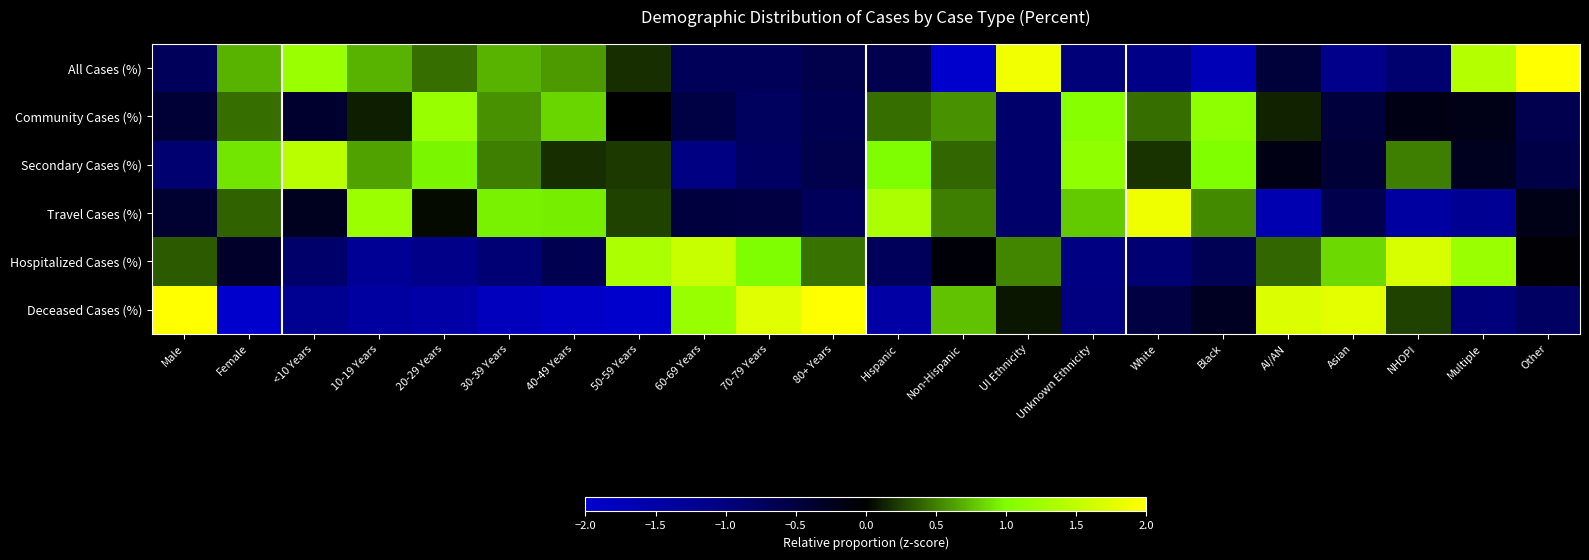

Between 30-39 Years and UI Ethnicity, which series saw the biggest shift?

Deceased Cases (%)